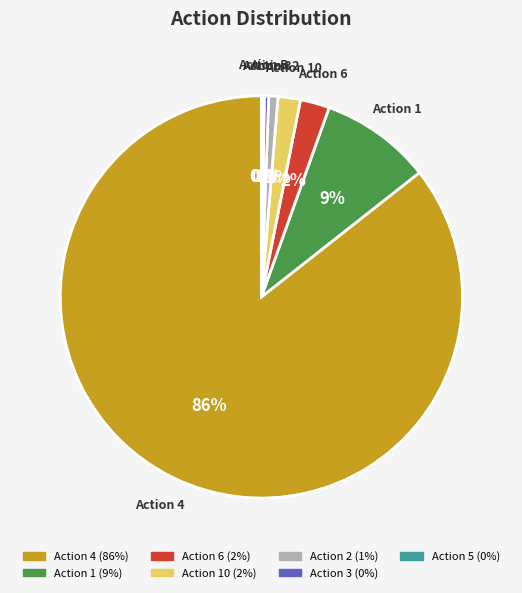

Does any single category account for the majority?

Yes